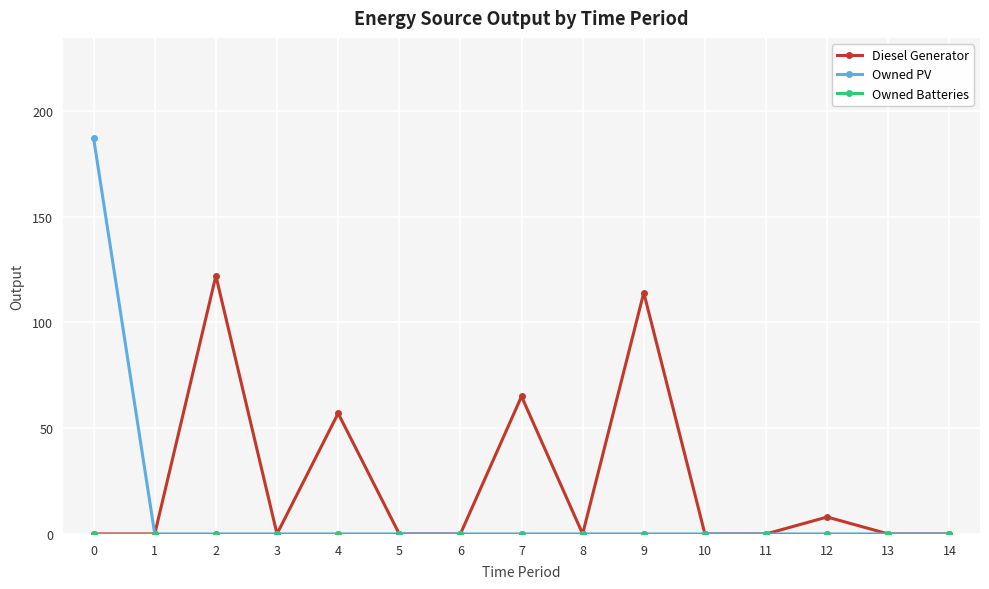

At which category does Diesel Generator reach its first local peak?

2